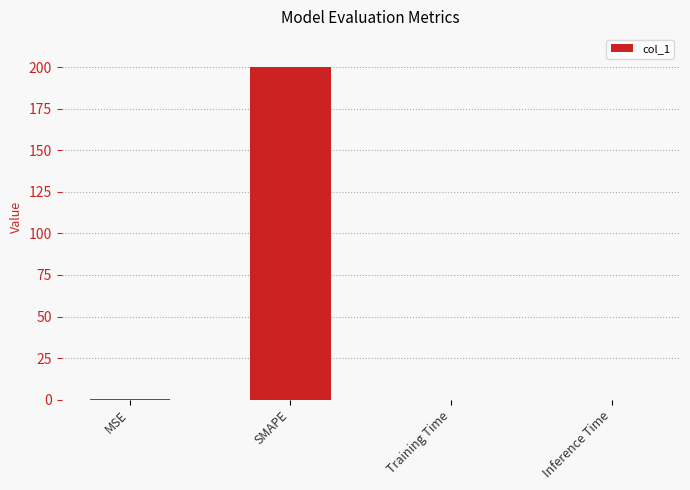

Is it true that the value at Inference Time is 0.0?

True